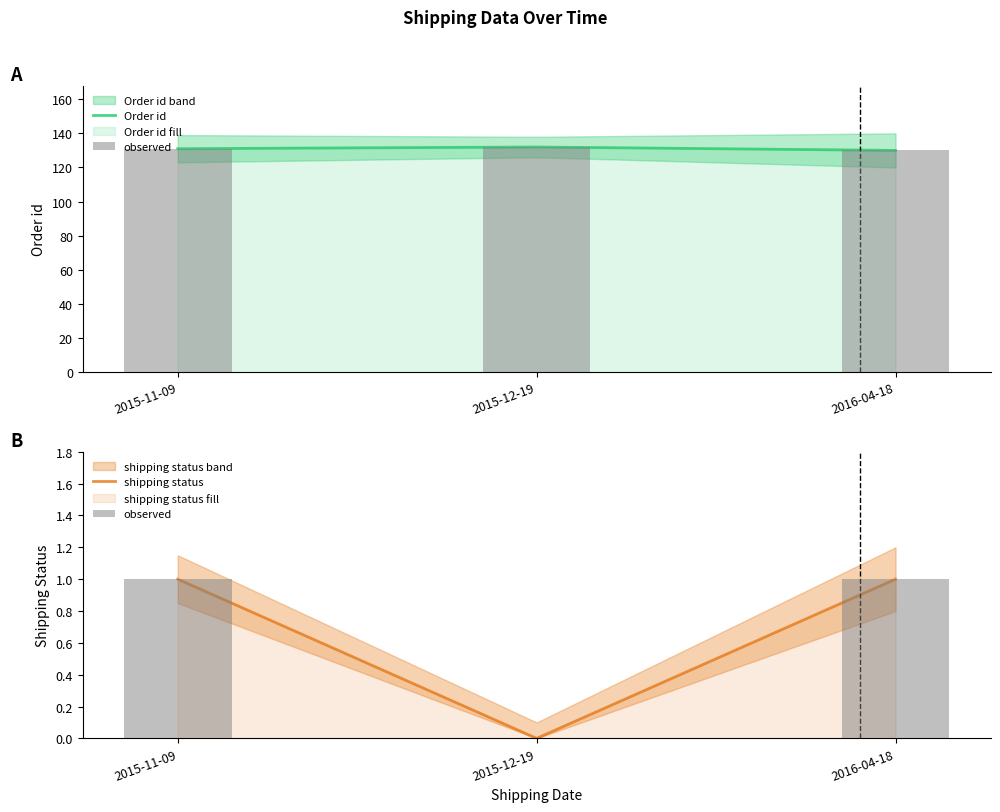

What is the total value across all series at 2016-04-18?

132